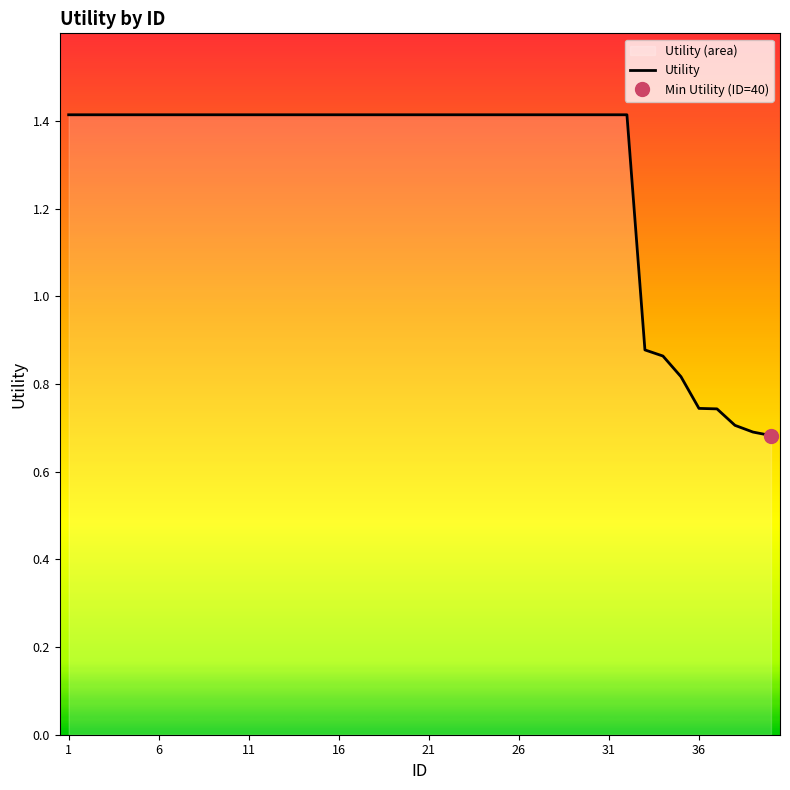

Reading right to left, list all the values displayed in this chart.

40=0.7	39=0.7	38=0.7	37=0.7	36=0.7	35=0.8	34=0.9	33=0.9	32=1.4	31=1.4	30=1.4	29=1.4	28=1.4	27=1.4	26=1.4	25=1.4	24=1.4	23=1.4	22=1.4	21=1.4	20=1.4	19=1.4	18=1.4	17=1.4	16=1.4	15=1.4	14=1.4	13=1.4	12=1.4	11=1.4	10=1.4	9=1.4	8=1.4	7=1.4	6=1.4	5=1.4	4=1.4	3=1.4	2=1.4	1=1.4